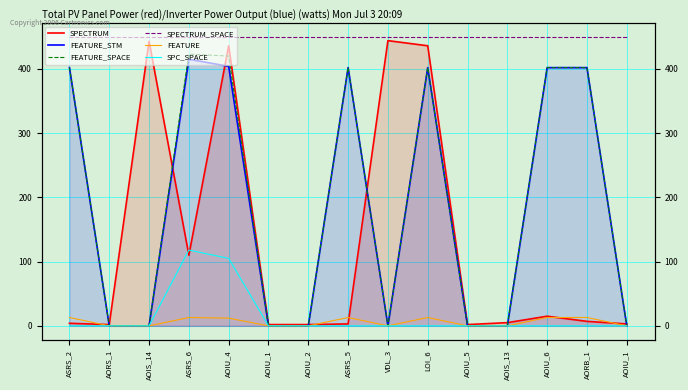

True or false: SPC_SPACE and FEATURE_SPACE intersect in this chart.

False